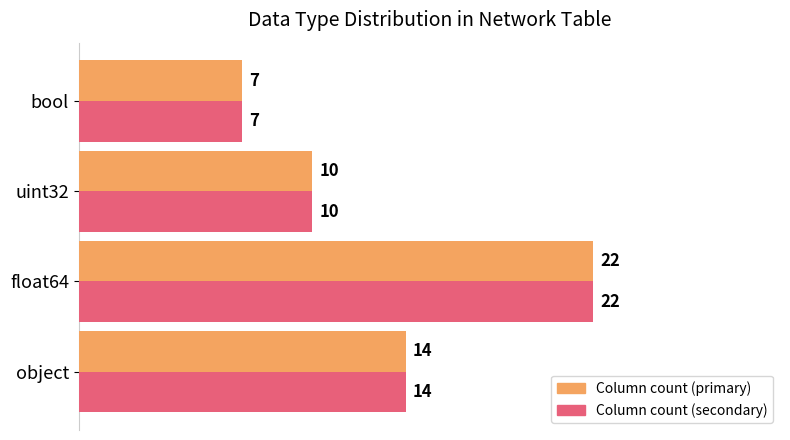

Which category has the highest value across all series?

float64